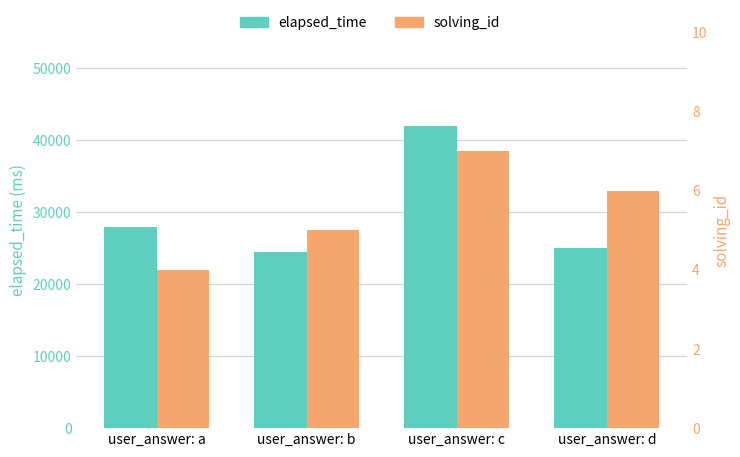

Rank the series at user_answer: a from highest to lowest value.

elapsed_time, solving_id